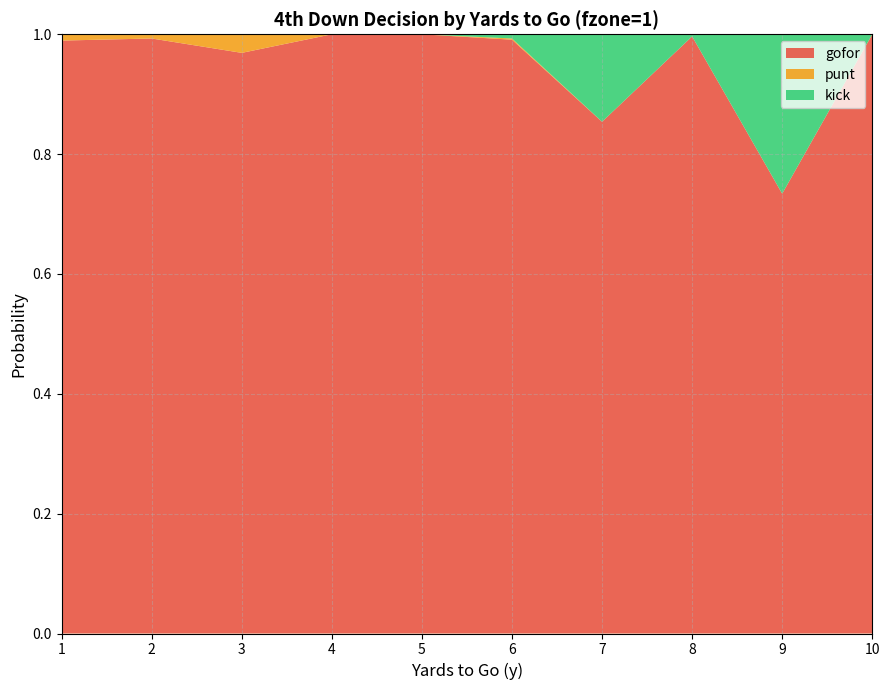

Reading right to left, transcribe all the data shown in this chart.

gofor: 10=1.0	9=0.7	8=1.0	7=0.9	6=1.0	5=1.0	4=1.0	3=1.0	2=1.0	1=1.0
punt: 10=0.0	9=0.0	8=0.0	7=0.0	6=0.0	5=0.0	4=0.0	3=0.0	2=0.0	1=0.0
kick: 10=0.0	9=0.3	8=0.0	7=0.1	6=0.0	5=0.0	4=0.0	3=0.0	2=0.0	1=0.0